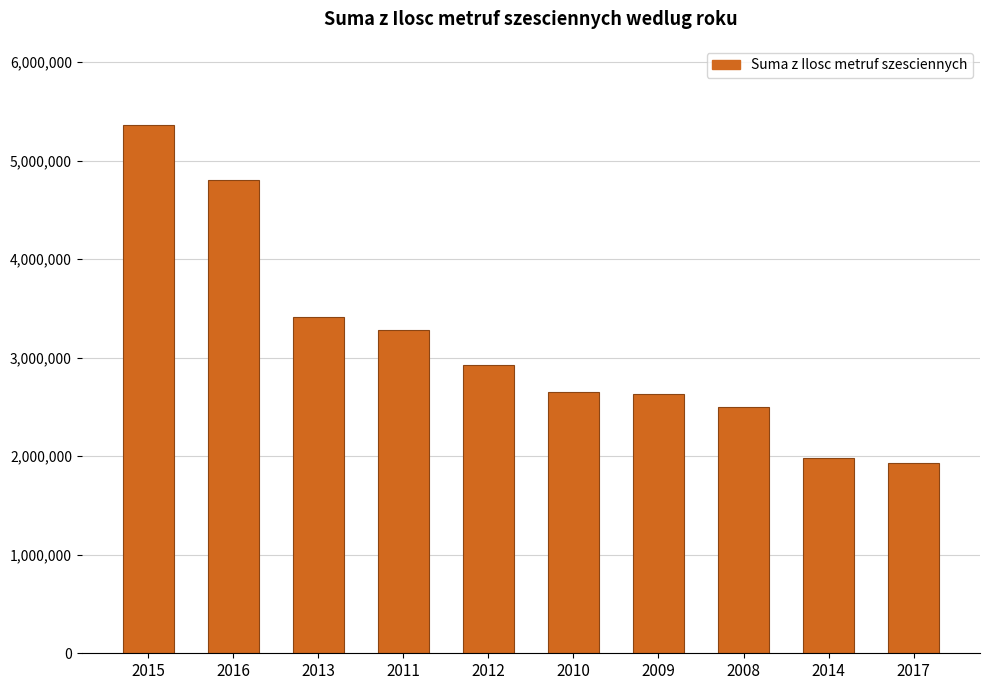

True or false: the data shows 2648401 at 2010.

True